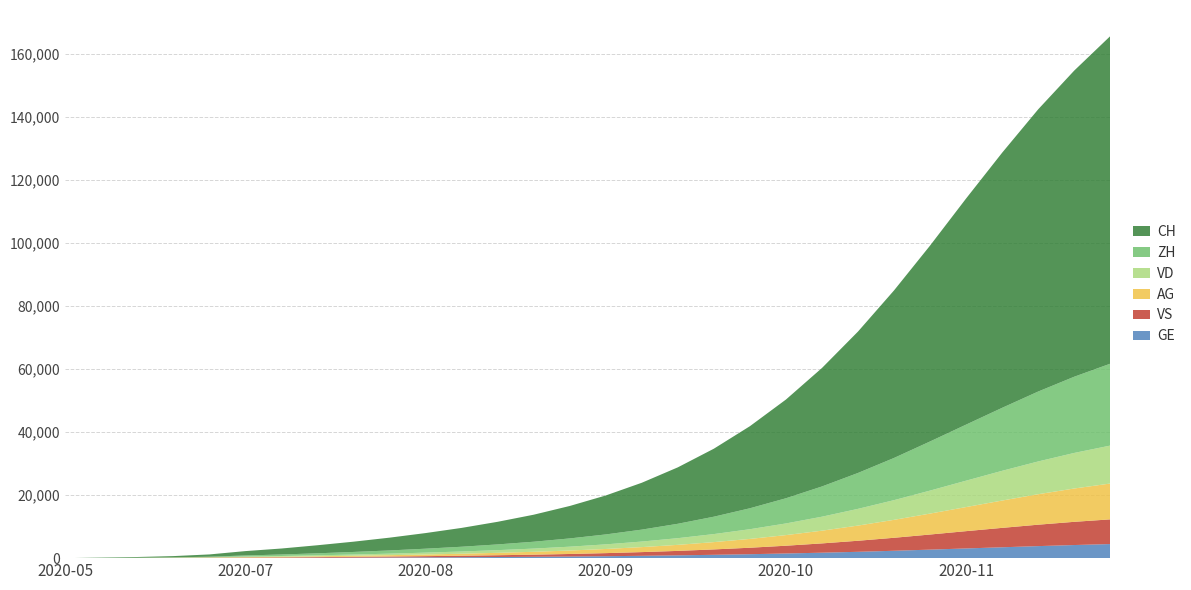

Reading right to left, transcribe all the data shown in this chart.

GE: 29=4470	28=4160	27=3820	26=3450	25=3080	24=2700	23=2340	22=2010	21=1730	20=1480	19=1250	18=1060	17=885	16=740	15=615	14=510	13=425	12=358	11=295	10=245	9=198	8=155	7=120	6=92	5=69	4=44	3=31	2=20	1=13	0=0
ZH: 29=26000	28=24200	27=22200	26=20000	25=17800	24=15600	23=13400	22=11400	21=9600	20=8000	19=6650	18=5520	17=4570	16=3790	15=3150	14=2620	13=2180	12=1820	11=1510	10=1250	9=1020	8=820	7=640	6=480	5=338	4=153	3=80	2=38	1=23	0=0
VD: 29=8580	28=8020	27=7380	26=6680	25=5950	24=5200	23=4480	22=3810	21=3200	20=2680	19=2240	18=1860	17=1540	16=1280	15=1065	14=885	13=735	12=615	11=510	10=425	9=345	8=275	7=215	6=165	5=120	4=93	3=52	2=27	1=15	0=0
VS: 29=7840	28=7360	27=6790	26=6150	25=5480	24=4790	23=4120	22=3500	21=2940	20=2460	19=2050	18=1700	17=1410	16=1170	15=970	14=805	13=670	12=560	11=465	10=385	9=315	8=255	7=205	6=160	5=120	4=88	3=52	2=27	1=9	0=0
AG: 29=11380	28=10580	27=9680	26=8680	25=7650	24=6650	23=5700	22=4820	21=4040	20=3370	19=2800	18=2320	17=1920	16=1590	15=1320	14=1100	13=915	12=765	11=635	10=525	9=425	8=335	7=255	6=185	5=125	4=59	3=26	2=16	1=5	0=0
CH: 29=104000	28=97200	27=89600	26=81000	25=71800	24=62200	23=53200	22=44900	21=37620	20=31340	19=26060	18=21590	17=17920	16=14880	15=12370	14=10300	13=8580	12=7180	11=5980	10=4960	9=4060	8=3260	7=2560	6=1900	5=1388	4=722	3=399	2=234	1=107	0=0